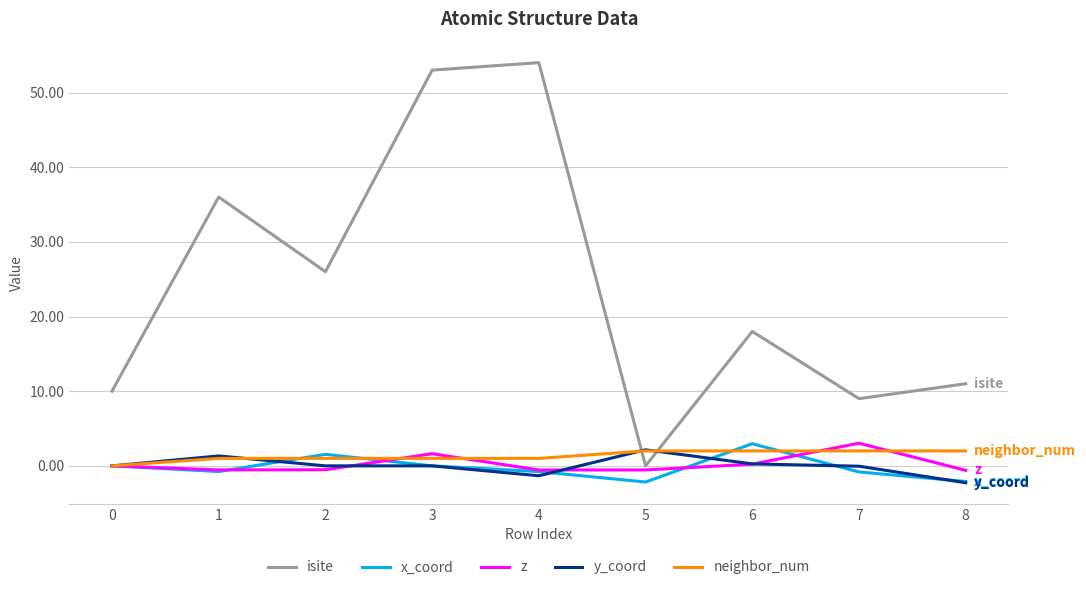

What is the minimum value shown in the chart?

-2.3